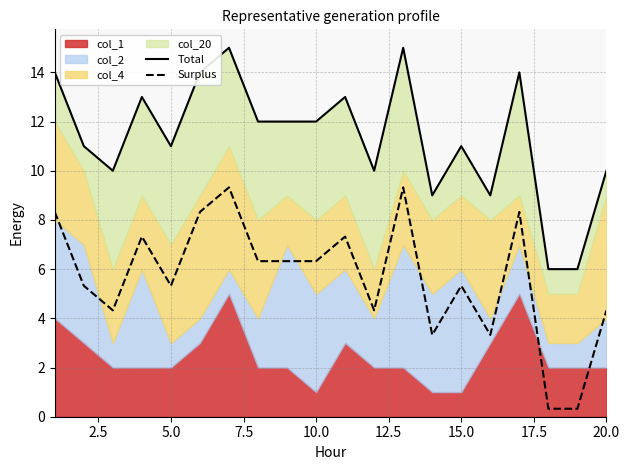

True or false: Surplus has a value of 9.3 at 10.0.

False